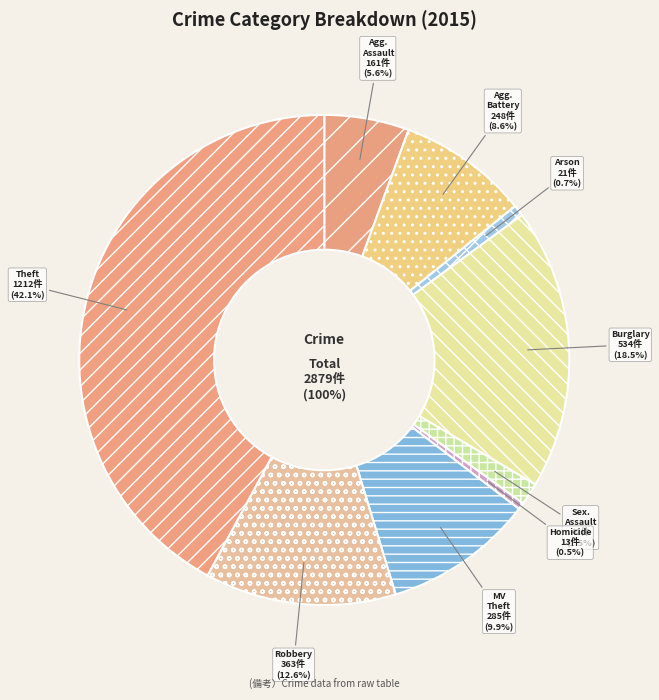

Rank the categories by value from highest to lowest.

Theft, Burglary, Robbery, Motor Vehicle Theft, Aggravated Battery, Aggravated Assault, Criminal Sexual Assault, Arson, Homicide